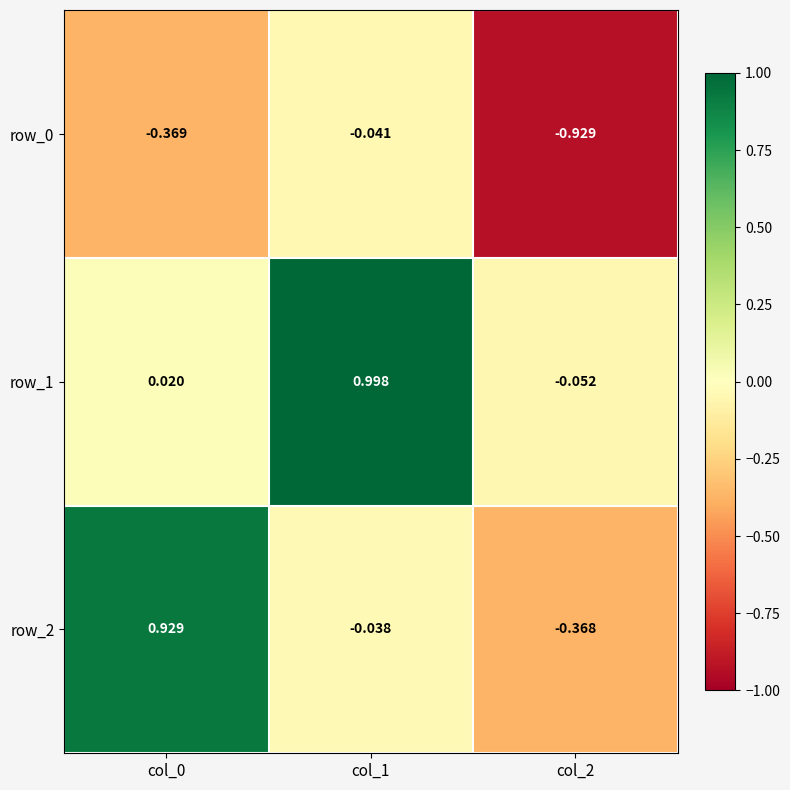

What is the sum of the row_1 values at col_0 and col_1?

1.0